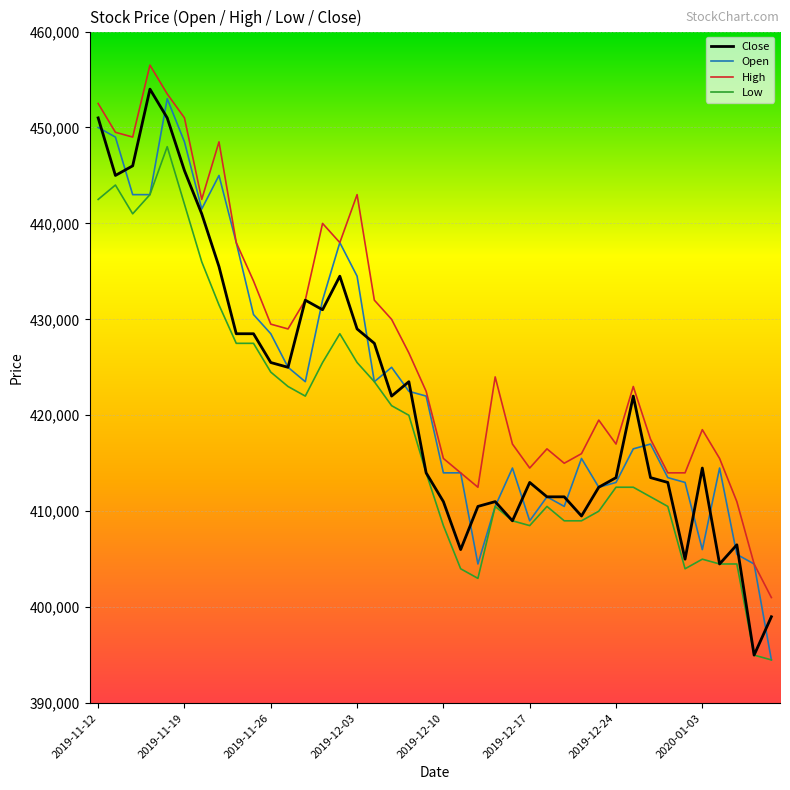

True or false: High and Low intersect in this chart.

False